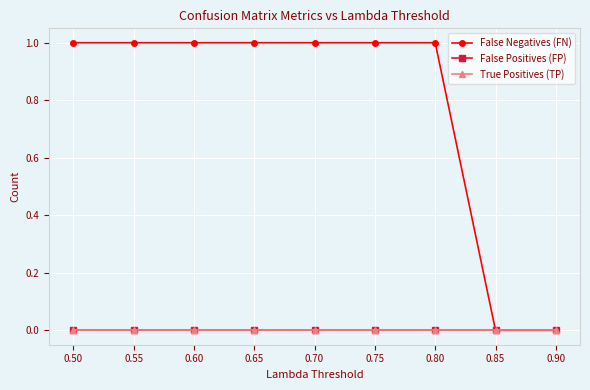

Is this an area chart (filled region under the line)?

No